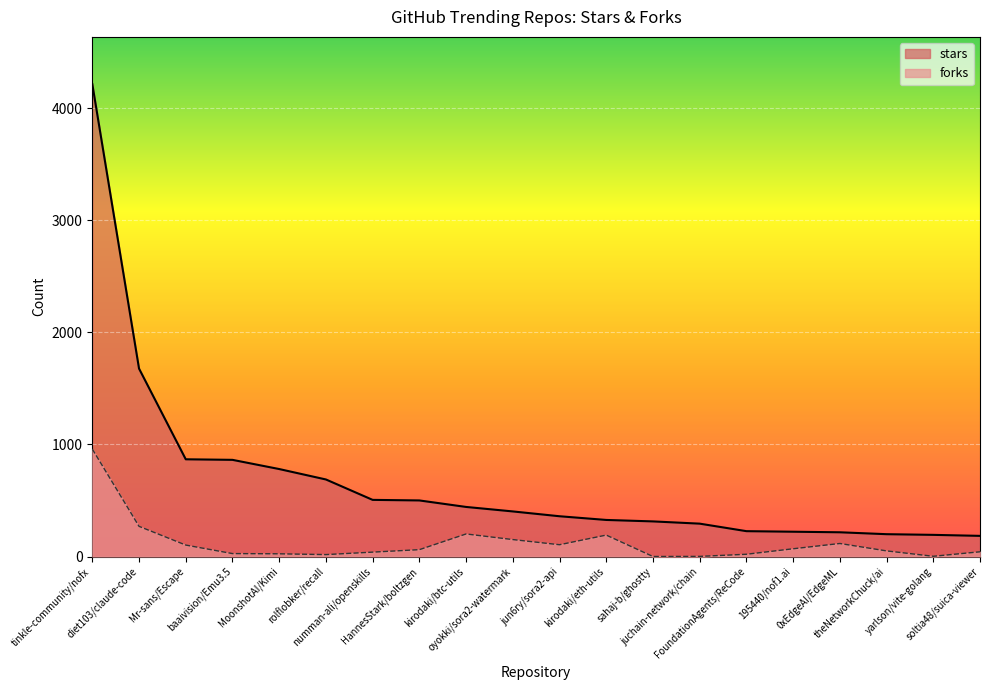

At how many categories does at least one series exceed 2338?

1